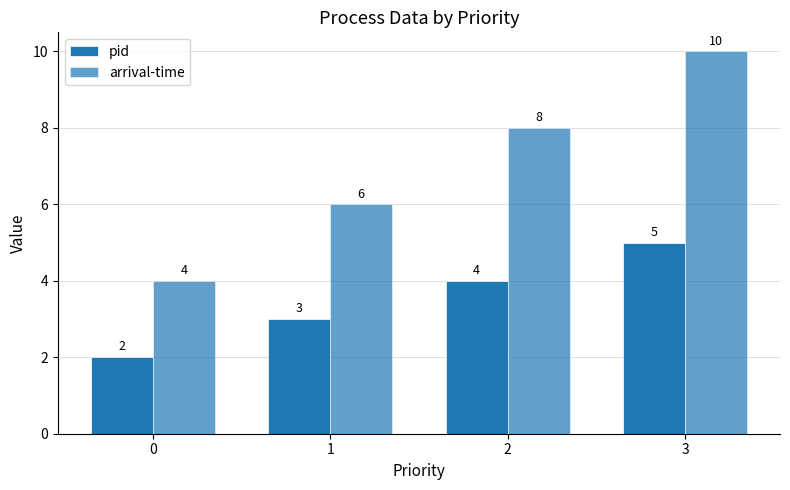

Read the arrival-time value at 0.

4